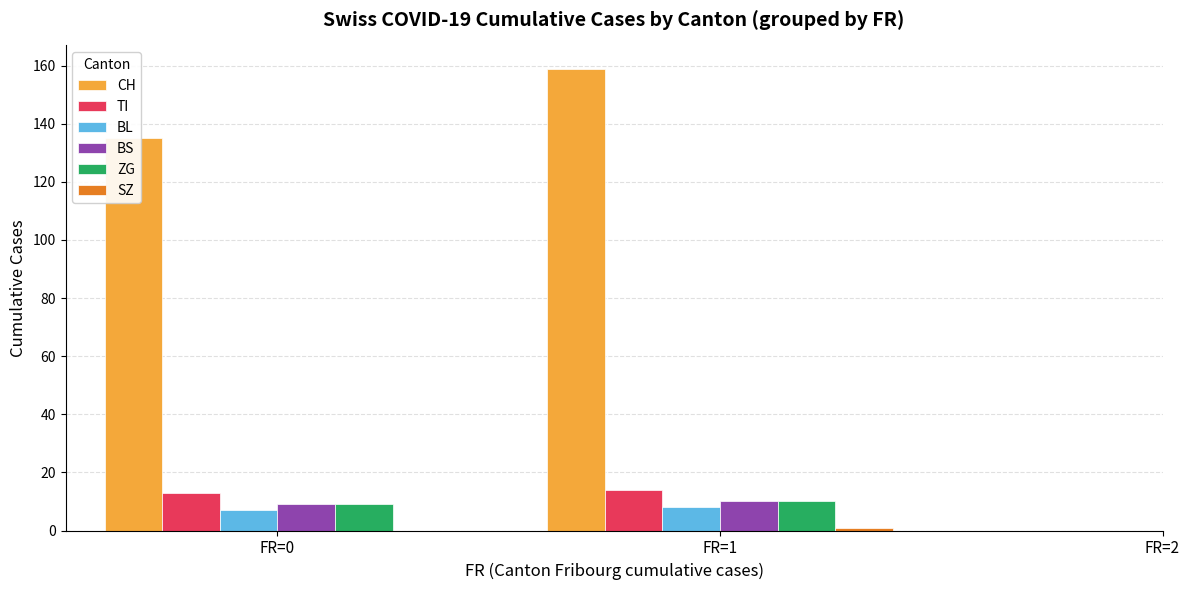

True or false: BS has a value of nan at FR=2.

False